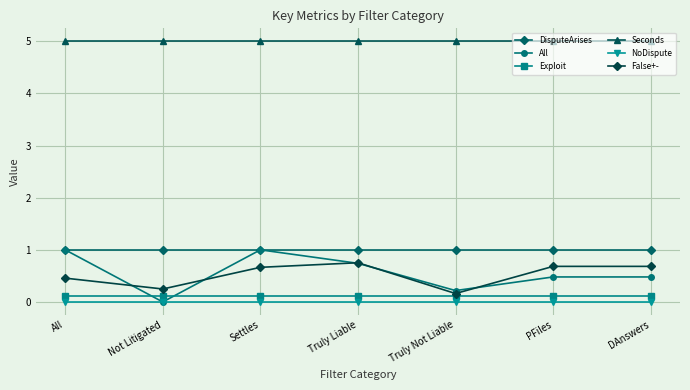

How many categories are shown in the chart?

7